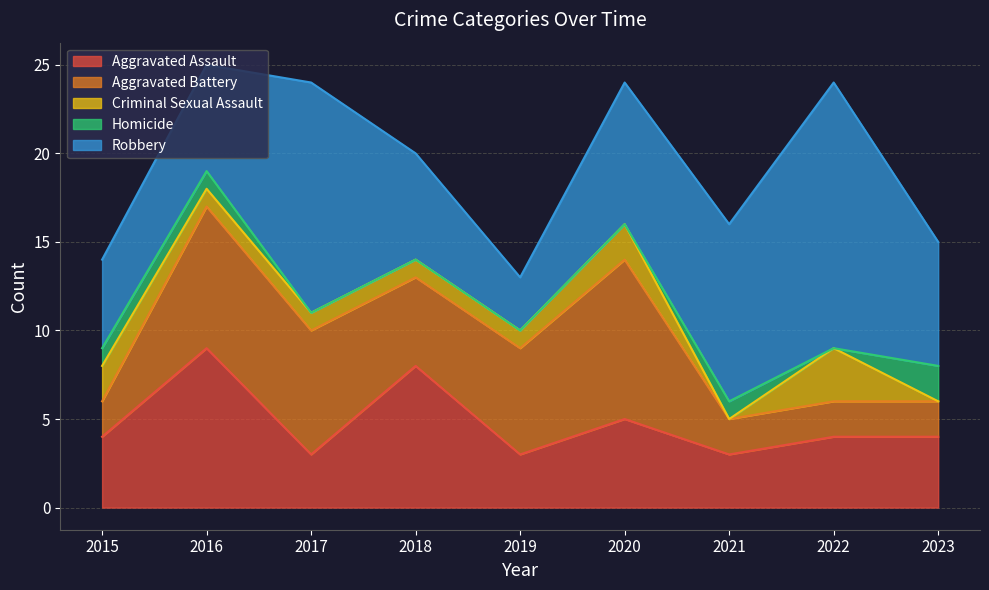

What is the total value across all series at 2016?

25